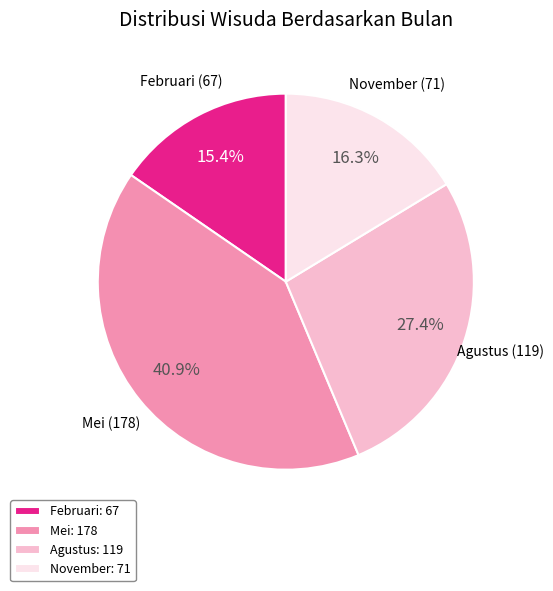

Is it true that Februari is 27% of the pie?

False